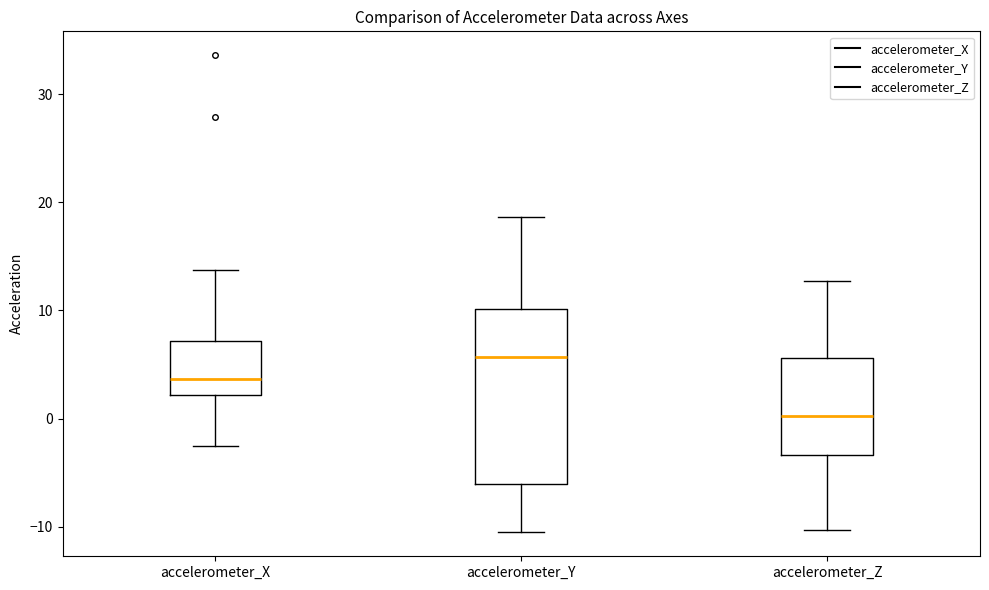

Reading left to right, transcribe this box plot: for each box, give where its median line is, the range the box spans, and where its two whiskers end, as read against the y-axis. The values are not printed on the chart, so give them approximately, as read against the axis.

accelerometer_X: median 4, box 2 to 7, whiskers -2 to 14
accelerometer_Y: median 6, box -6 to 10, whiskers -11 to 19
accelerometer_Z: median 0, box -3 to 6, whiskers -10 to 13